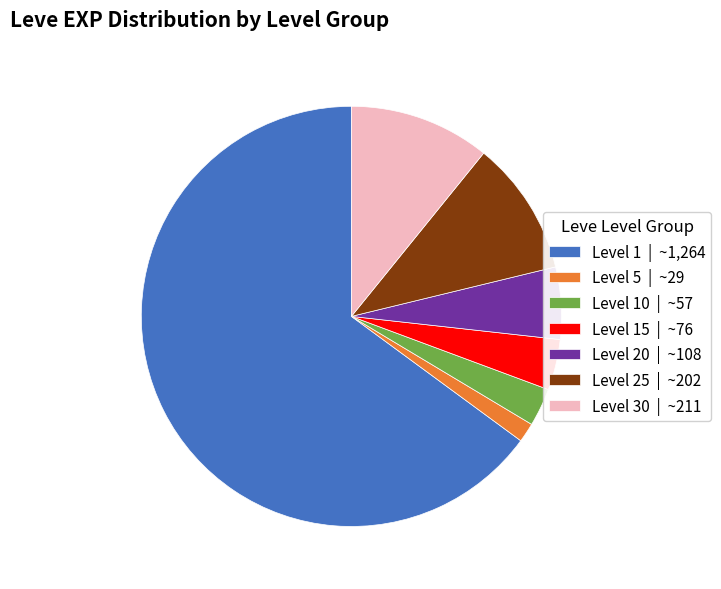

Is it true that Level 5 | ~29 is 1% of the pie?

True